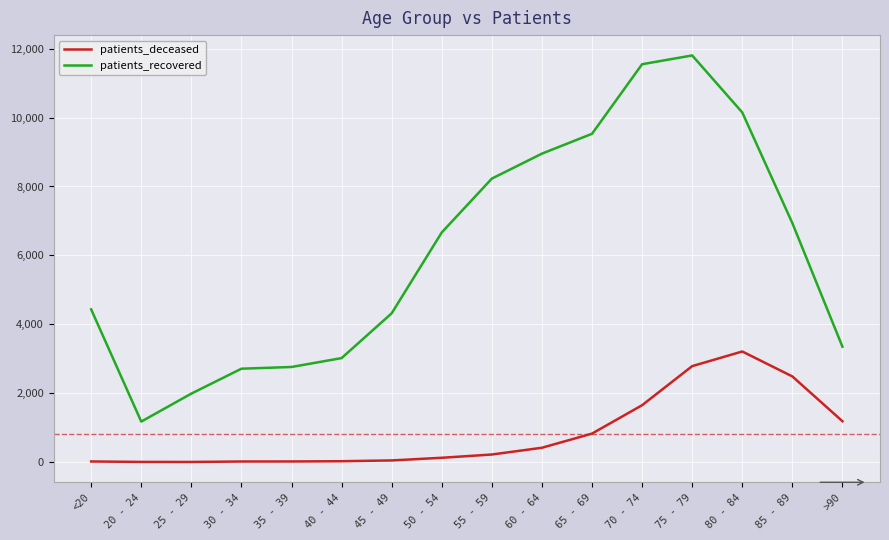

Which series changed the most between 40 - 44 and 55 - 59?

patients_recovered